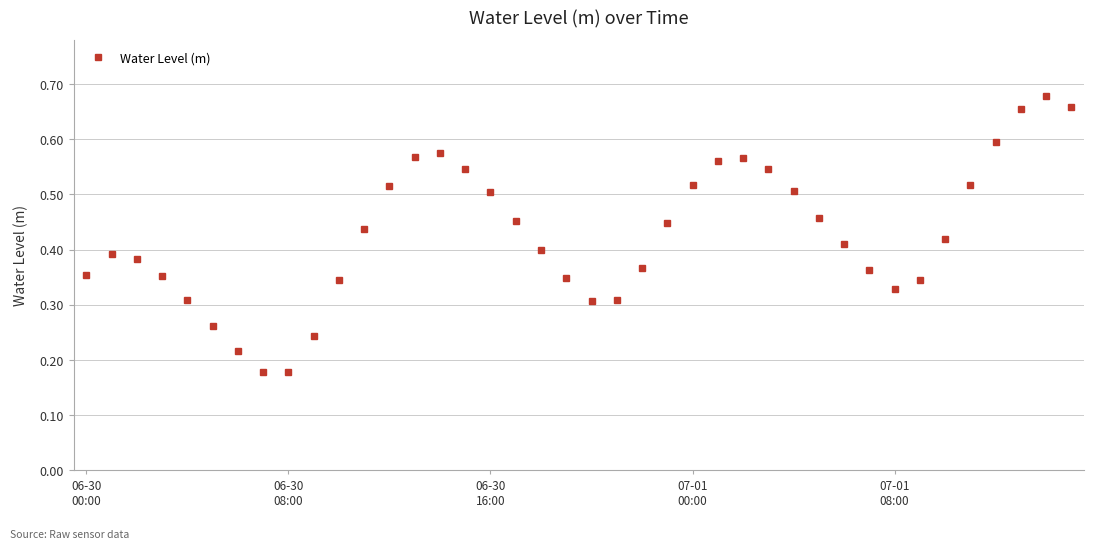

What is the sum of all values?

17.1